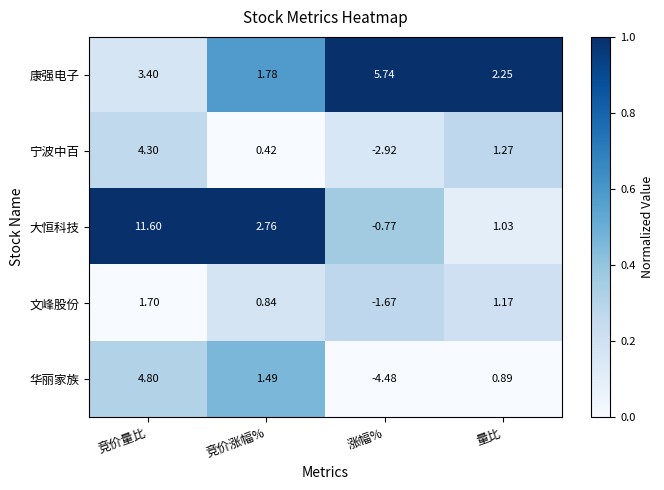

Which series has the largest total across all categories?

大恒科技